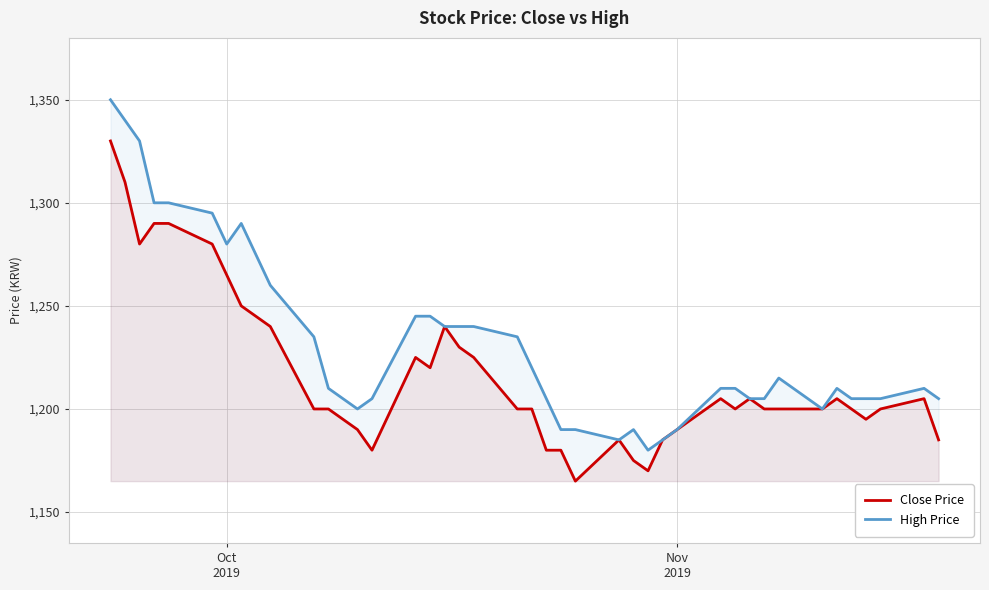

What is the sum of all Close Price values?

48675